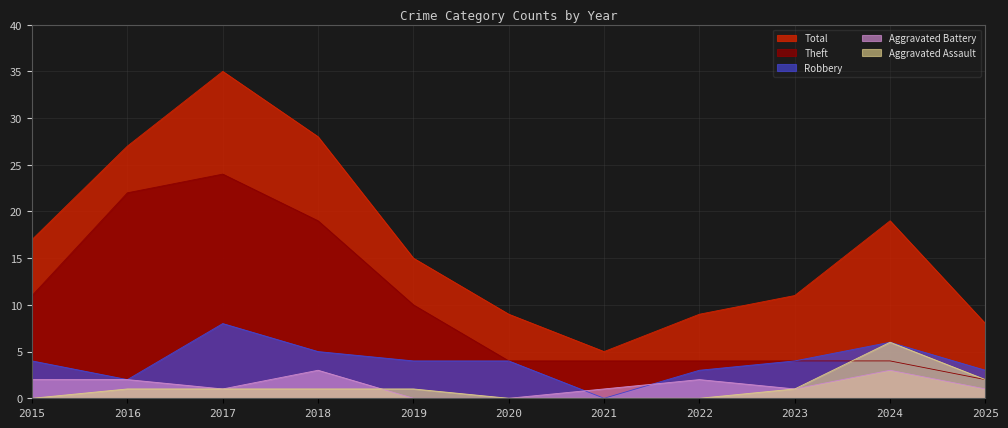

How many lines are shown in the chart?

5